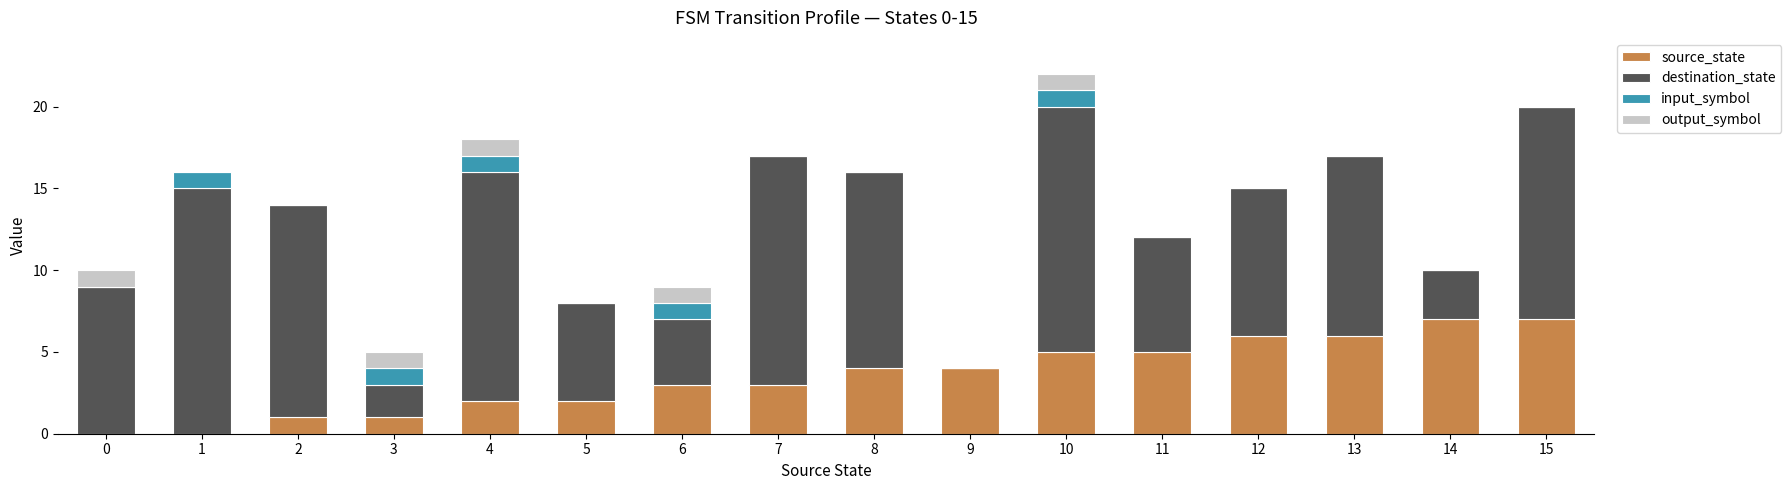

What is the sum of all source_state values?

56